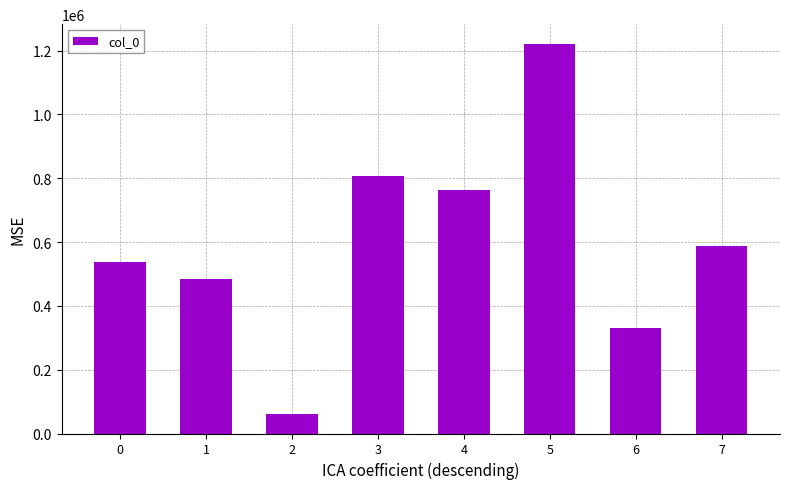

Rank the categories by value from highest to lowest.

5, 3, 4, 7, 0, 1, 6, 2